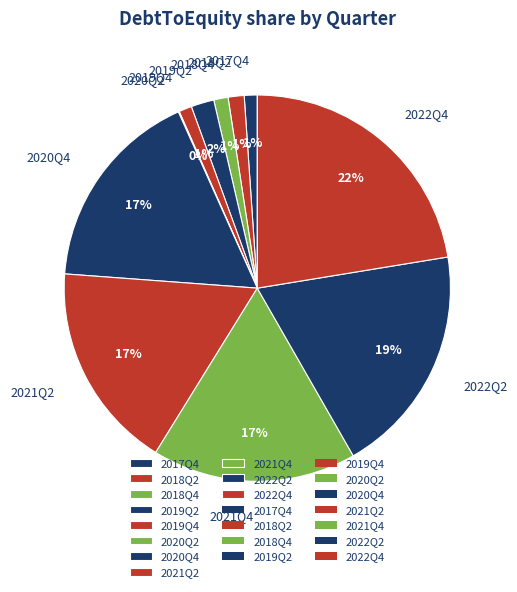

The 2020Q4 slice represents 27% of the pie. True or false?

False